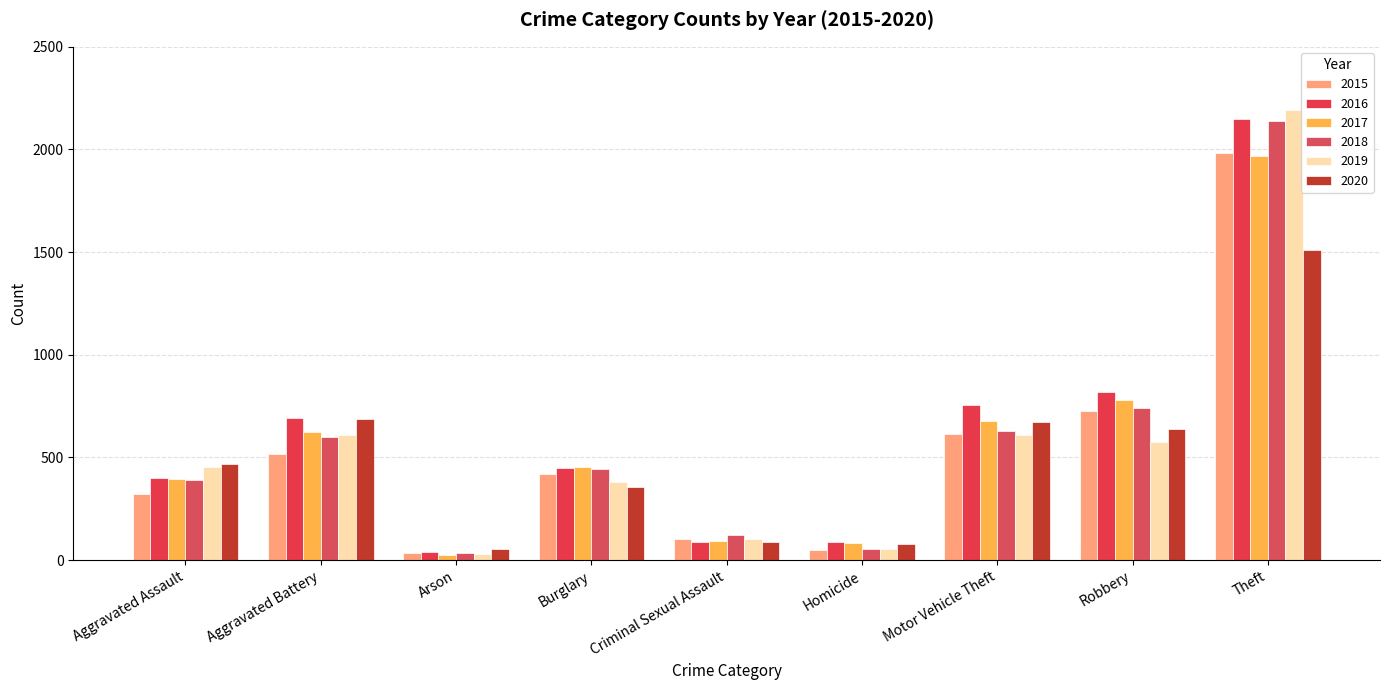

How many groups of bars are there?

9